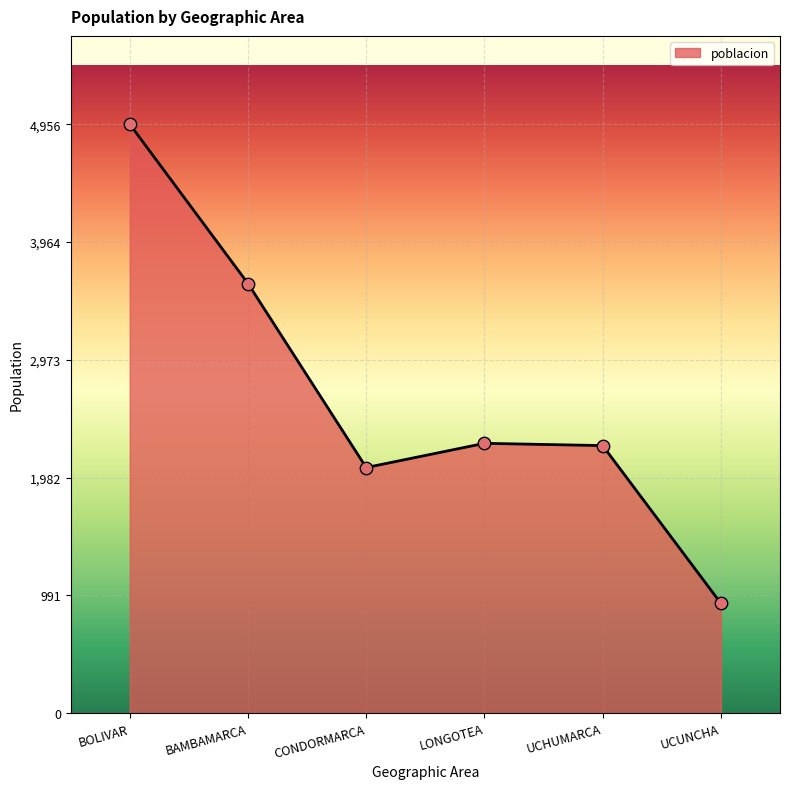

What is the ratio of the value at BOLIVAR to the value at CONDORMARCA?

2.4